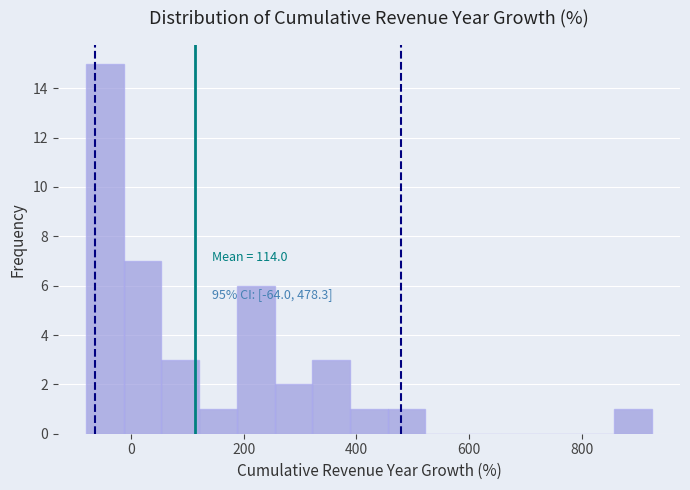

Read against the x-axis, roughly where is the centre of the tallest bar?

-40